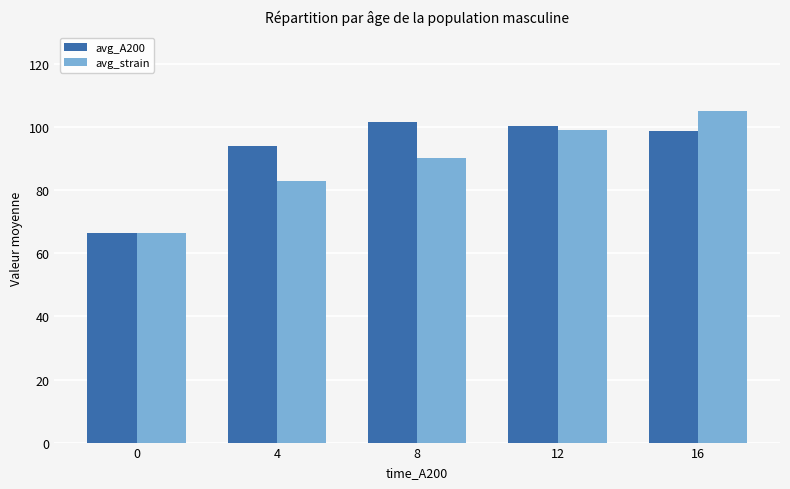

Which category has the highest value across all series?

16